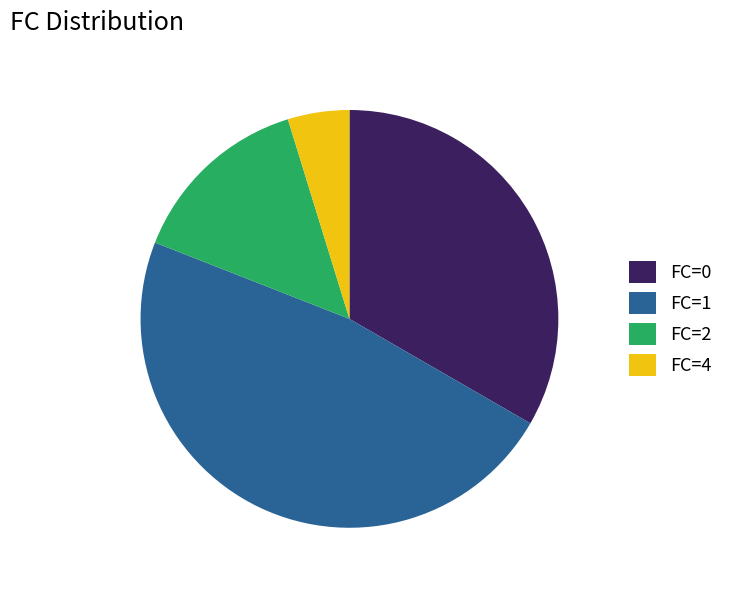

Which slice is the smallest?

FC=4